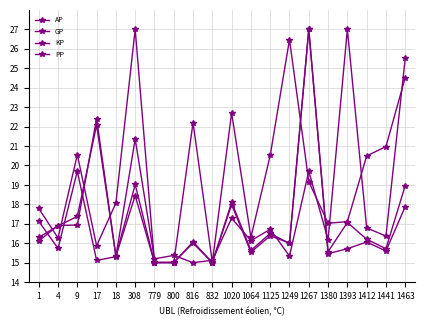

After their last crossing, which series has the higher values: GP or PP?

PP